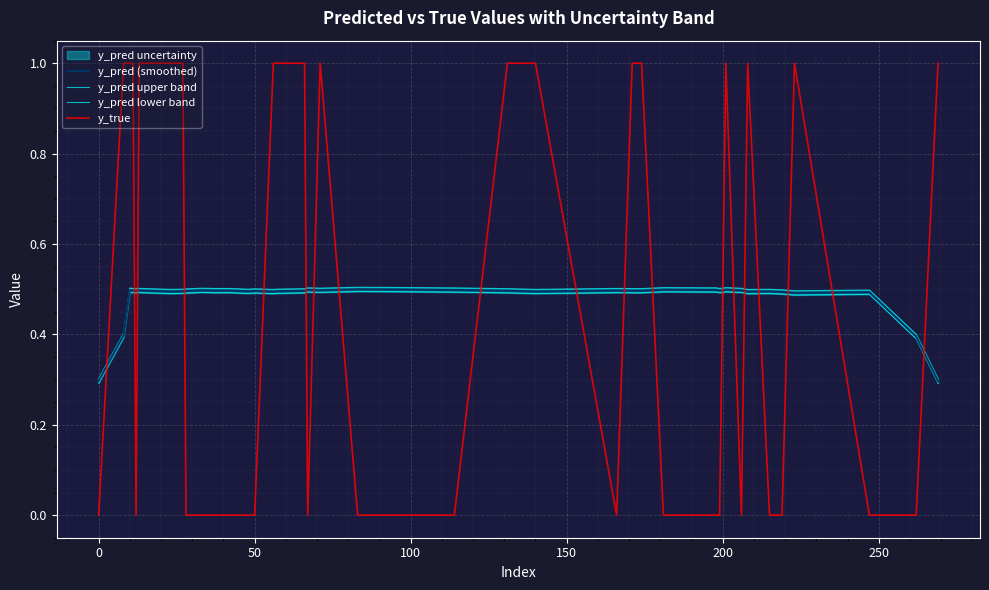

True or false: y_pred (smoothed) and y_true intersect in this chart.

True